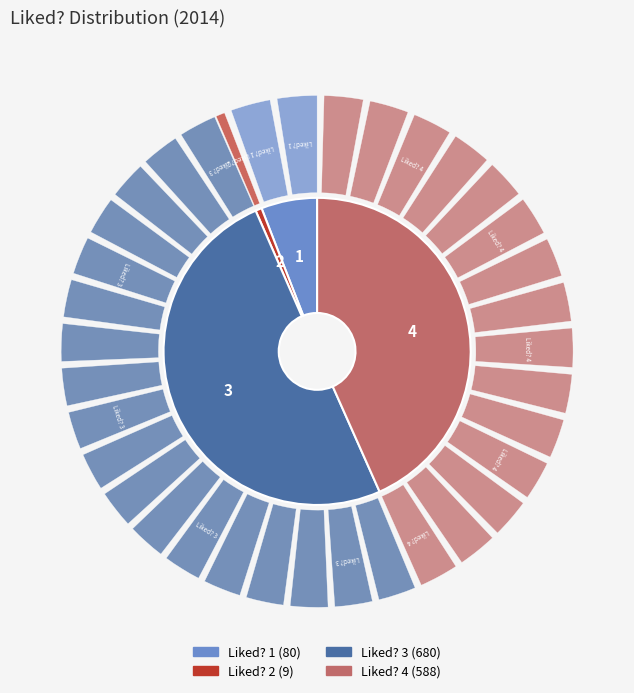

Do 2 and 4 together represent more than half of the pie?

No